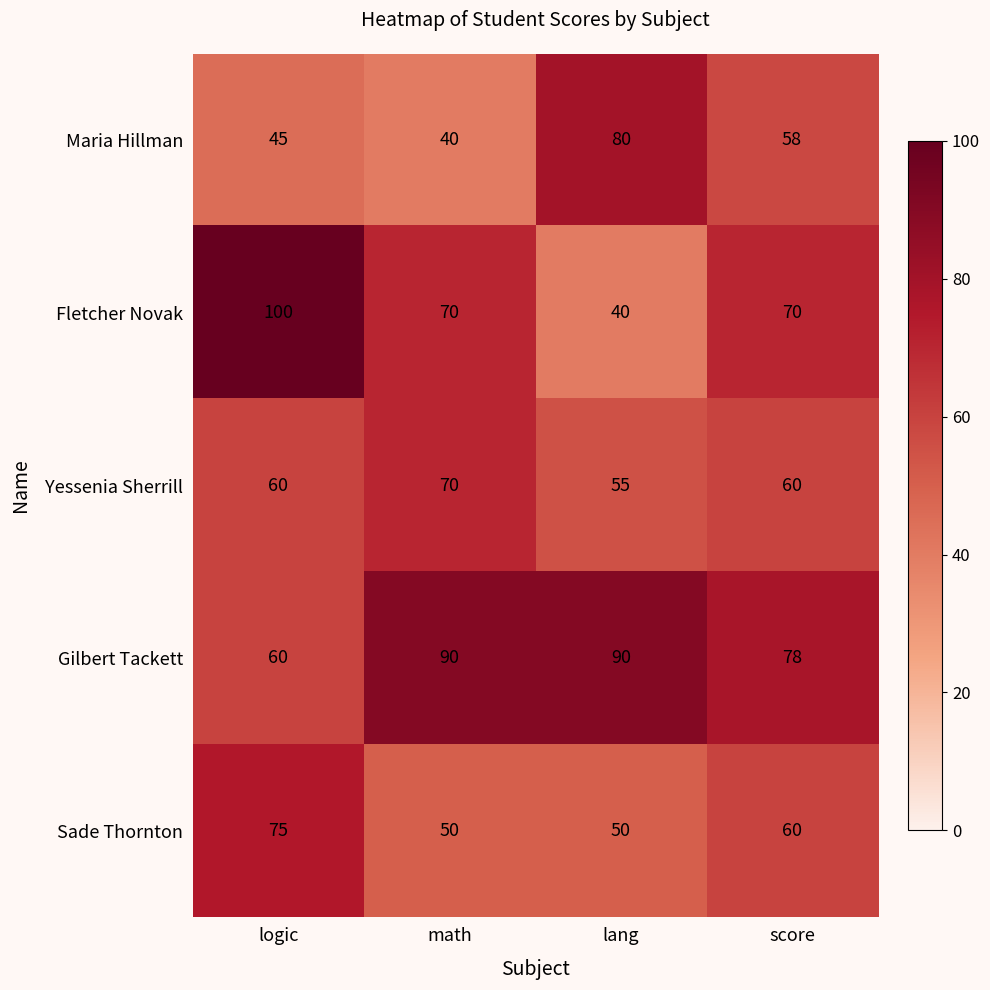

At how many categories does at least one series exceed 96?

1